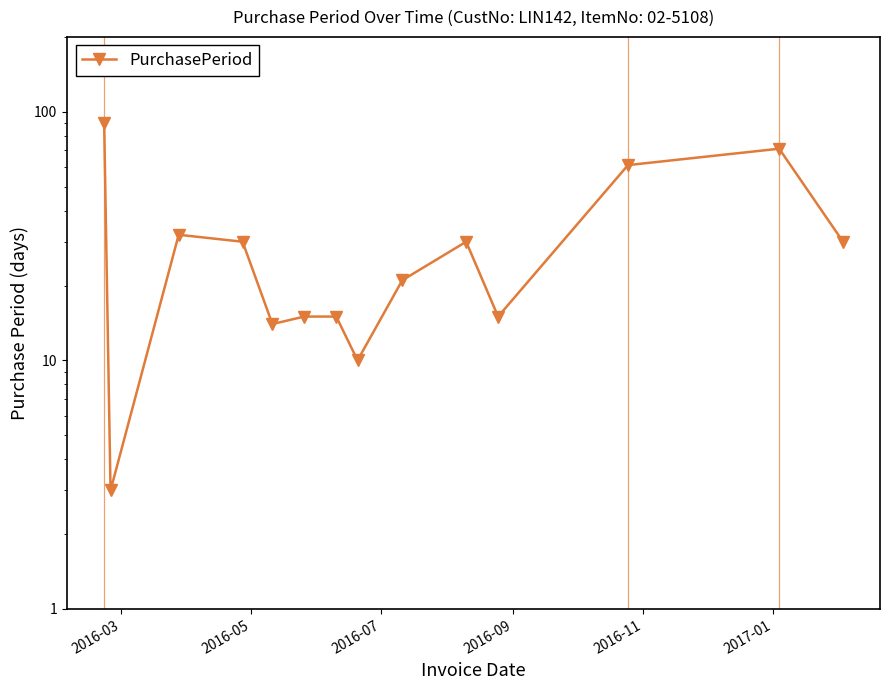

Count the number of values greater than 30.

4